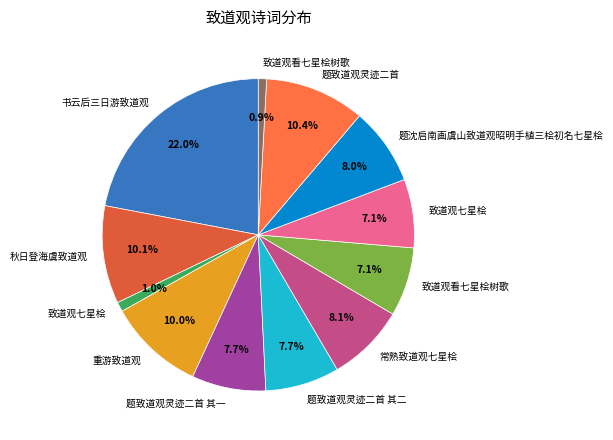

What is the largest slice in the pie chart?

书云后三日游致道观